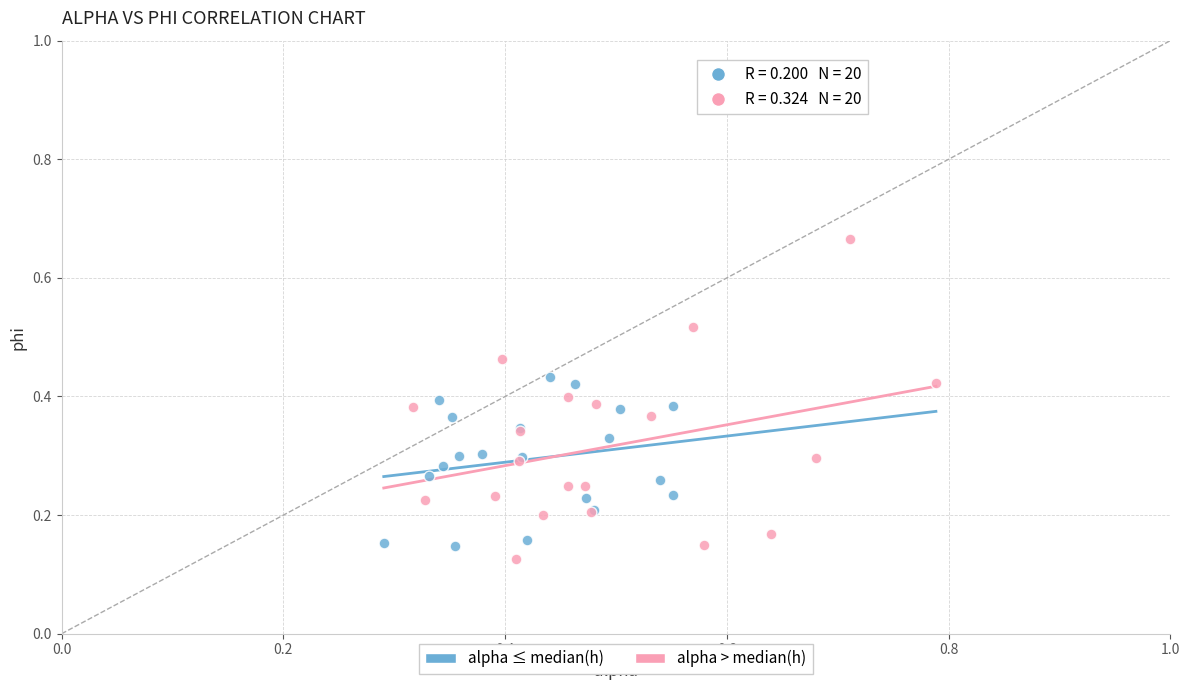

Which series contains the highest Y value?

alpha > median(h)